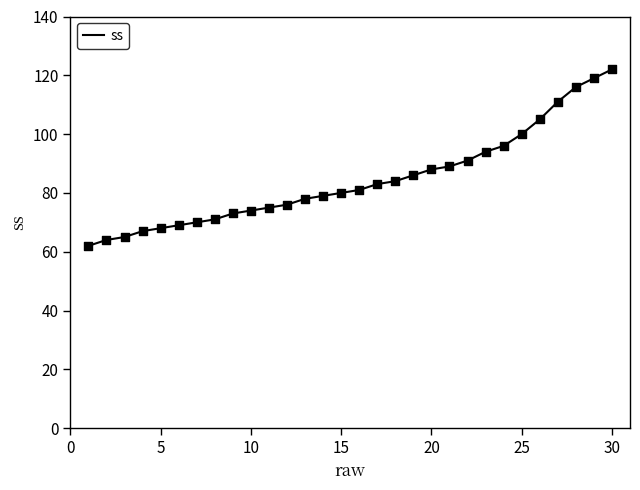

What is the minimum value shown in the chart?

62